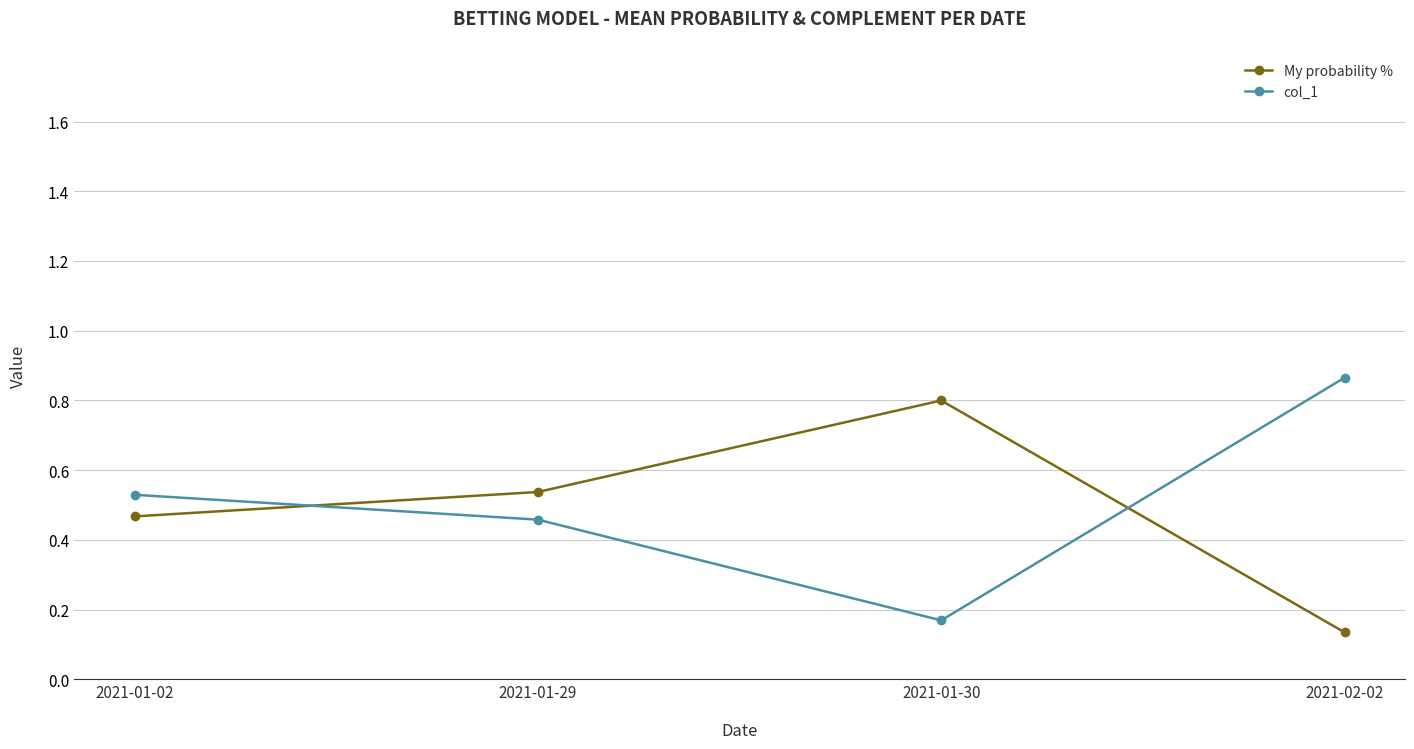

Where is the first local maximum for My probability %?

2021-01-30